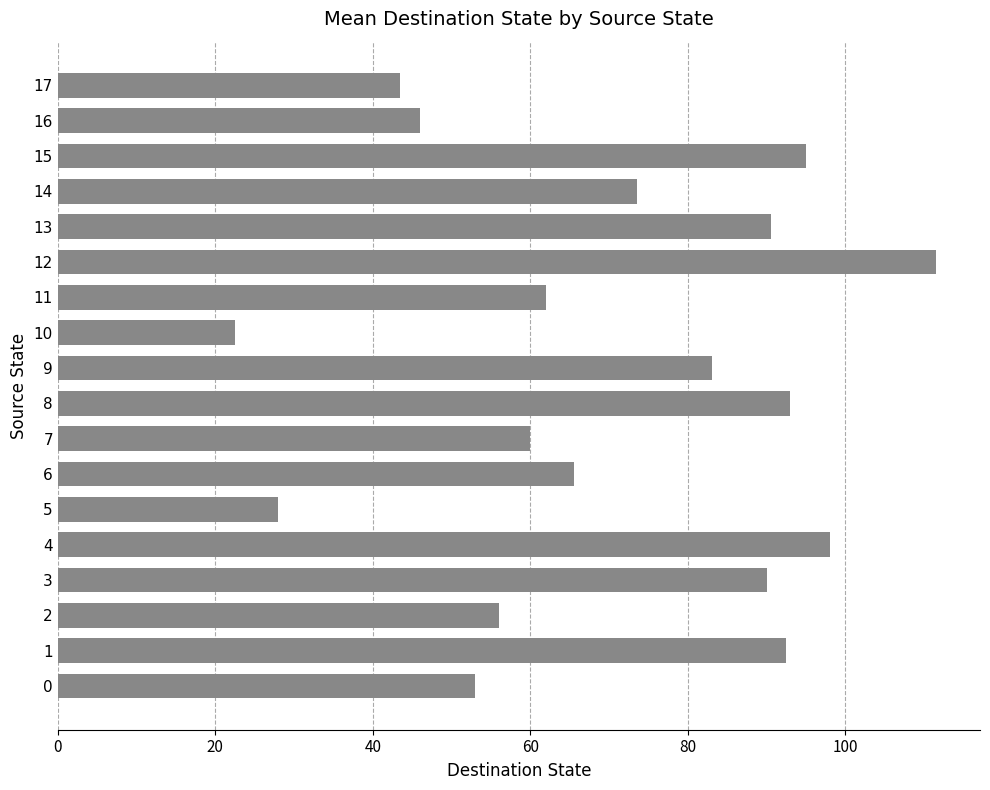

Is it true that the value at 7 is 60.0?

True